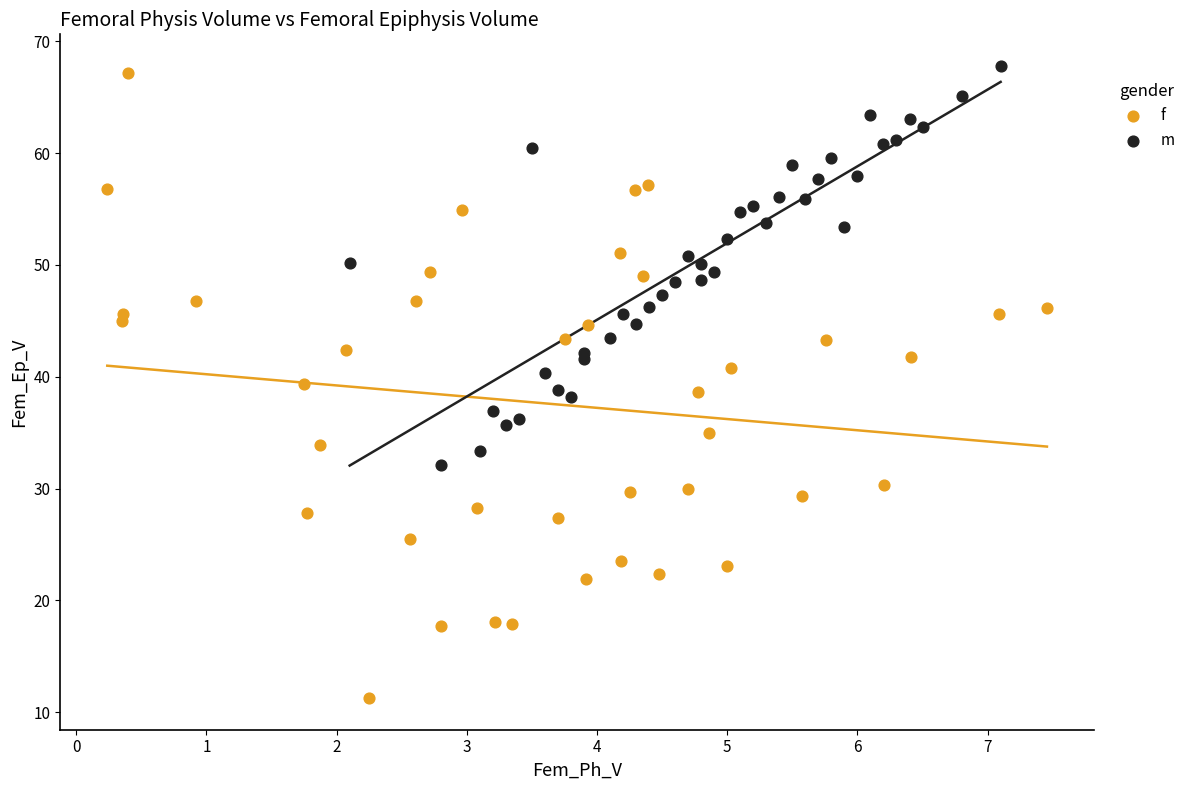

Which series reaches the minimum Y coordinate?

f